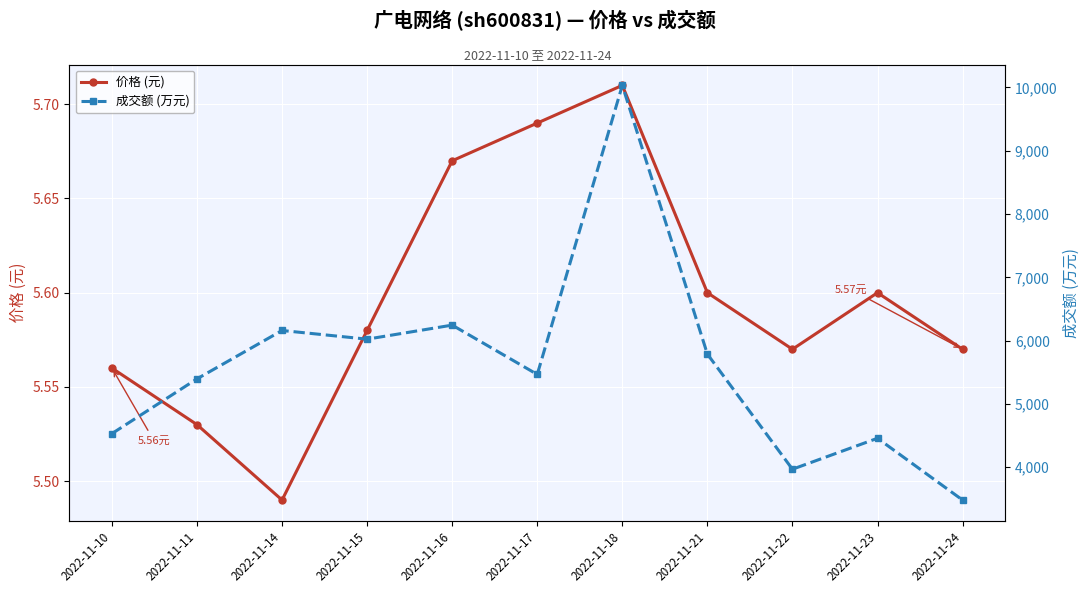

Which series changed the most between 2022-11-17 and 2022-11-21?

成交额 (万元)